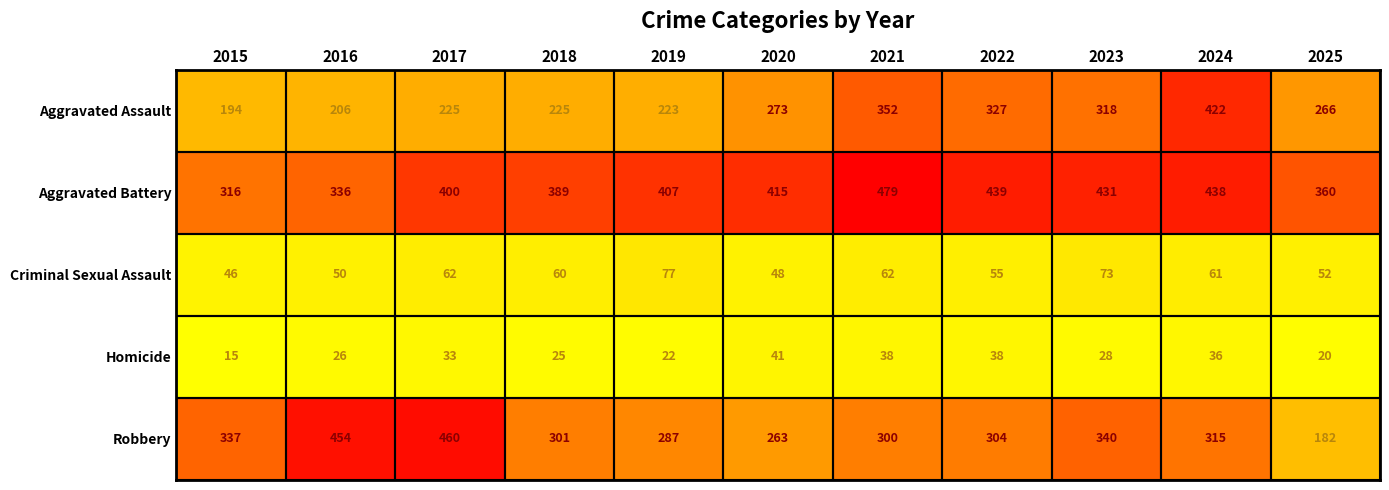

What is the spread (max minus min) of values at 2025?

340